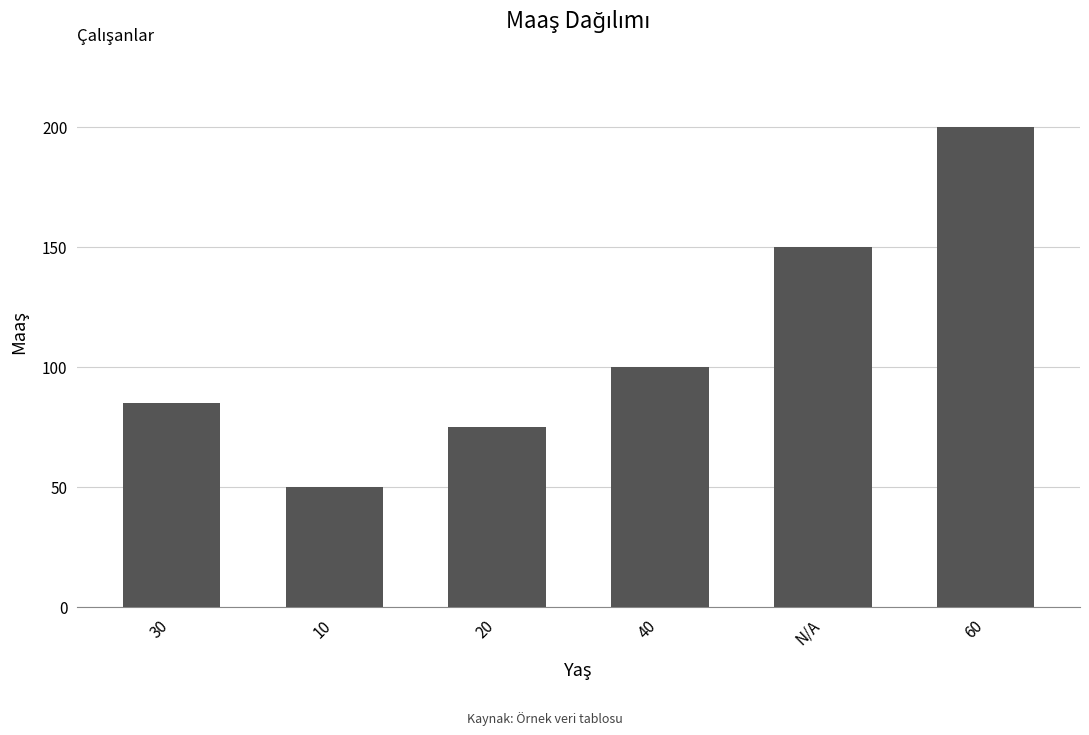

Which has a higher value, N/A or 40?

N/A